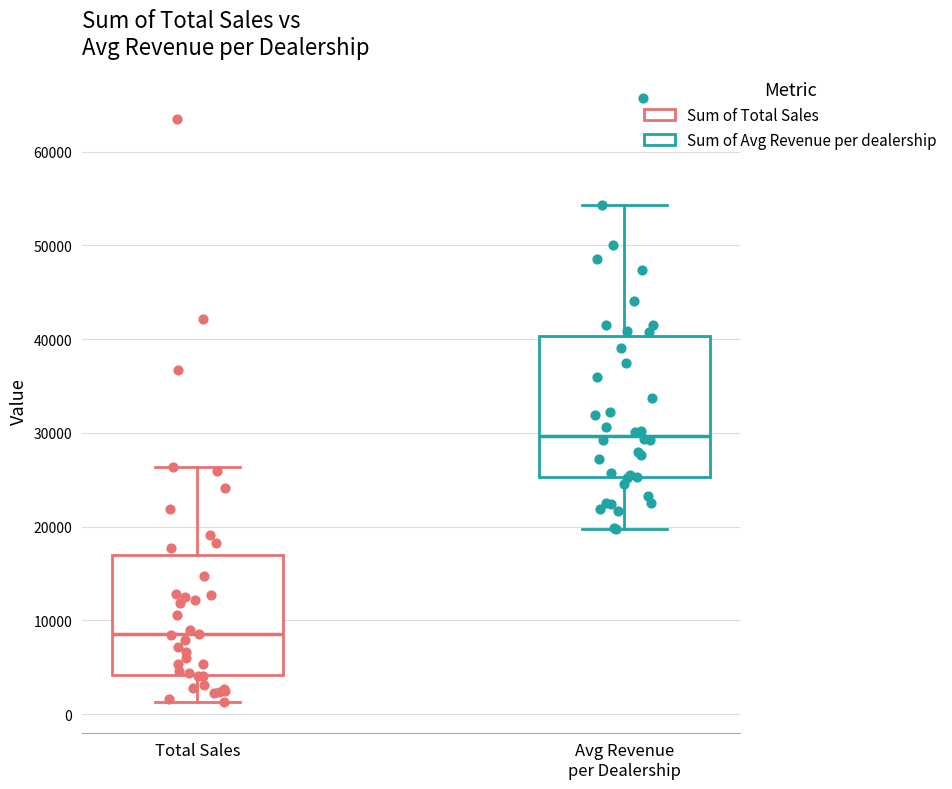

Reading left to right, read every box against the y-axis: the position of its median line, the range the box covers, and the ends of its whiskers. The values are not printed on the chart, so give them approximately, as read against the axis.

Total Sales: median 9000, box 4000 to 17000, whiskers 1000 to 26000
Avg Revenue per Dealership: median 30000, box 25000 to 40000, whiskers 20000 to 54000